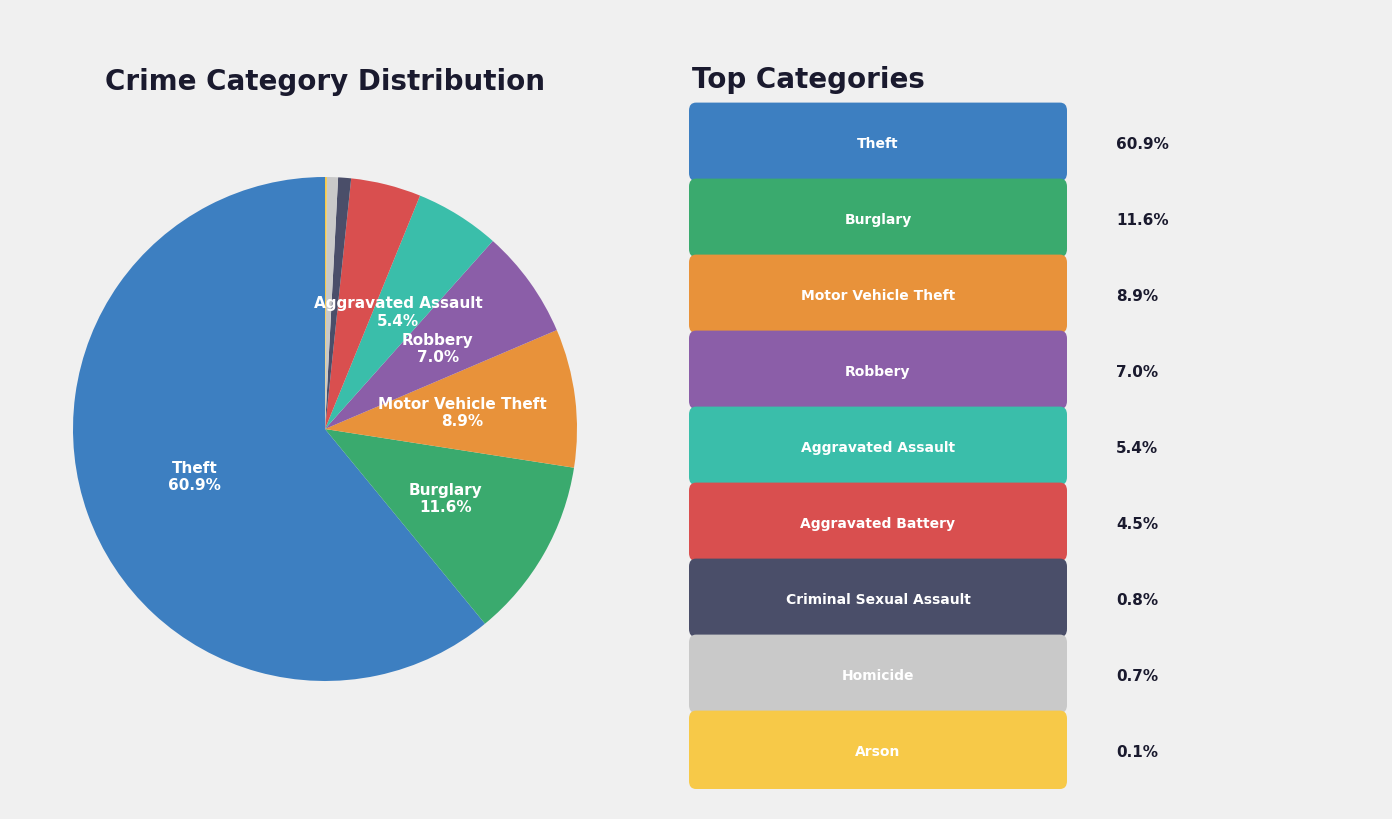

Does any single category account for the majority?

Yes